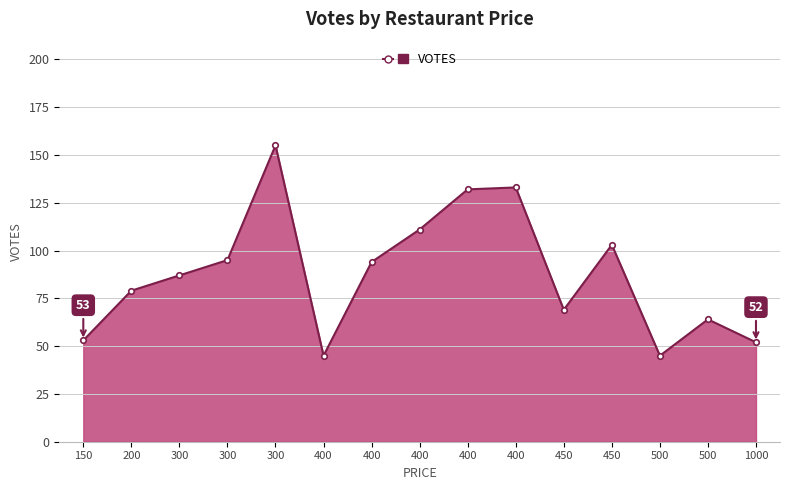

Is this an area chart (filled region under the line)?

Yes